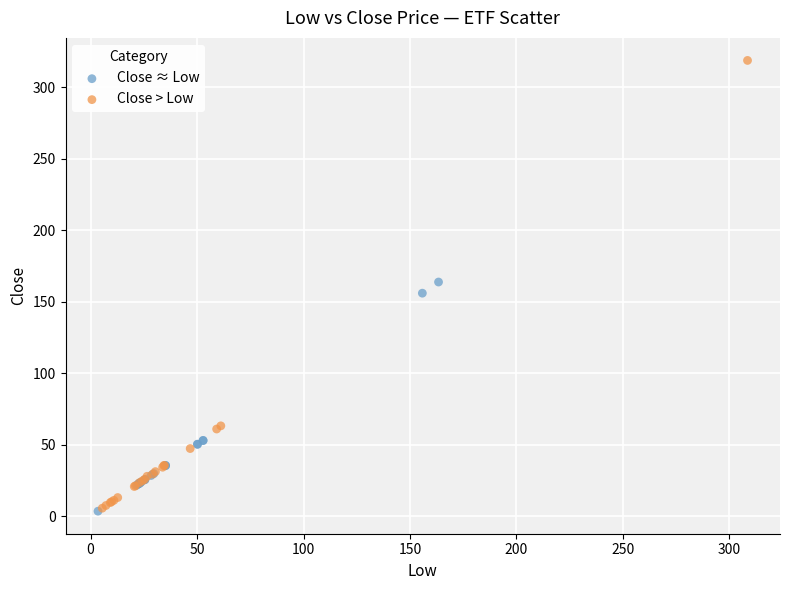

Which series has the widest spread of Y values?

Close > Low